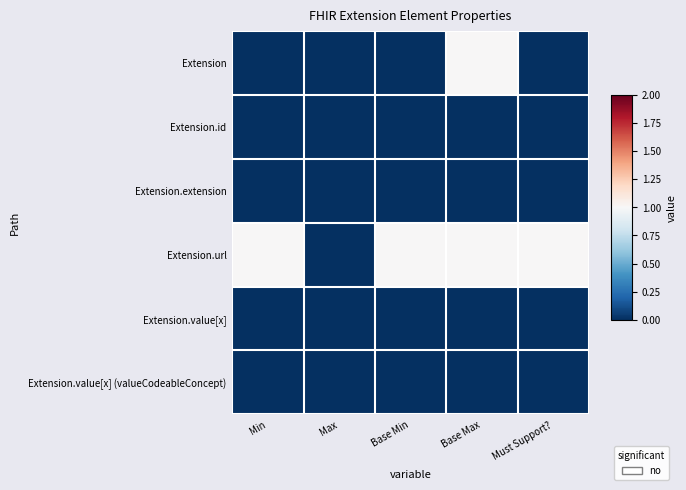

Which series has the largest total across all categories?

Extension.url